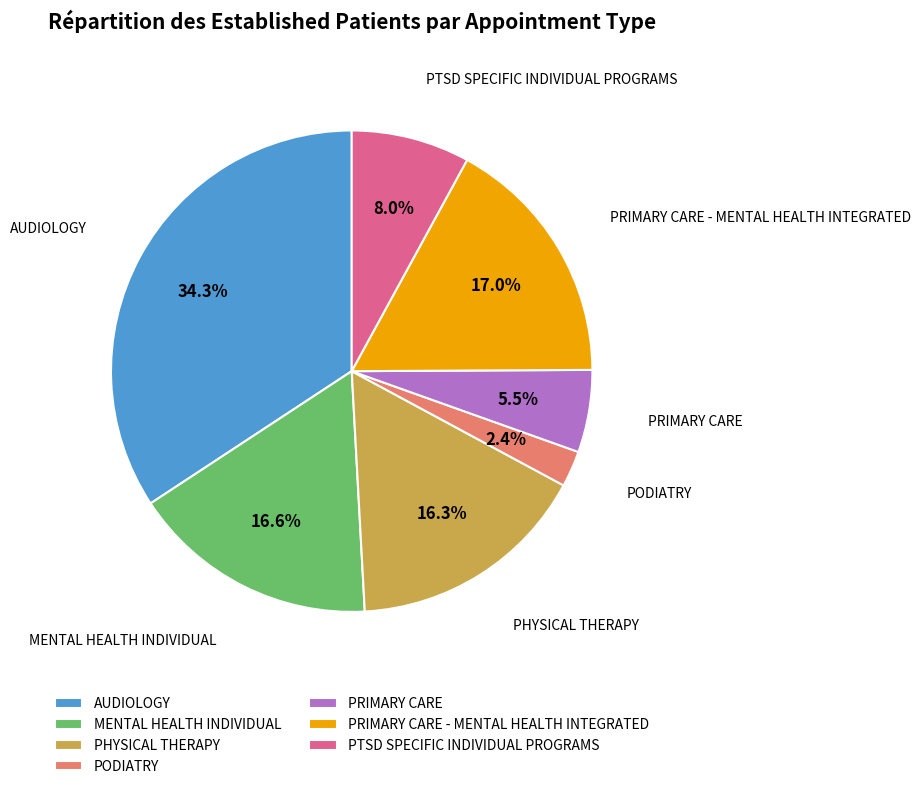

Does PRIMARY CARE account for over 50% of the chart?

No